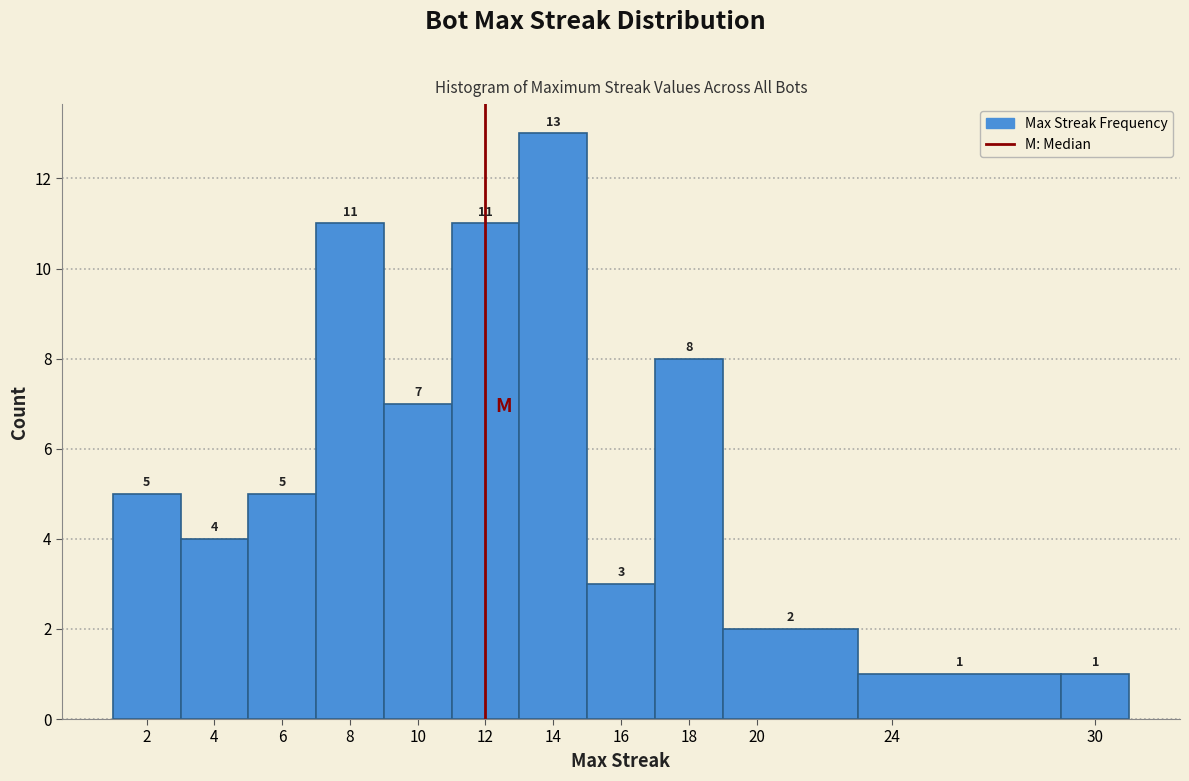

How tall is the bar that spans 1 to 3 on the x-axis?

5